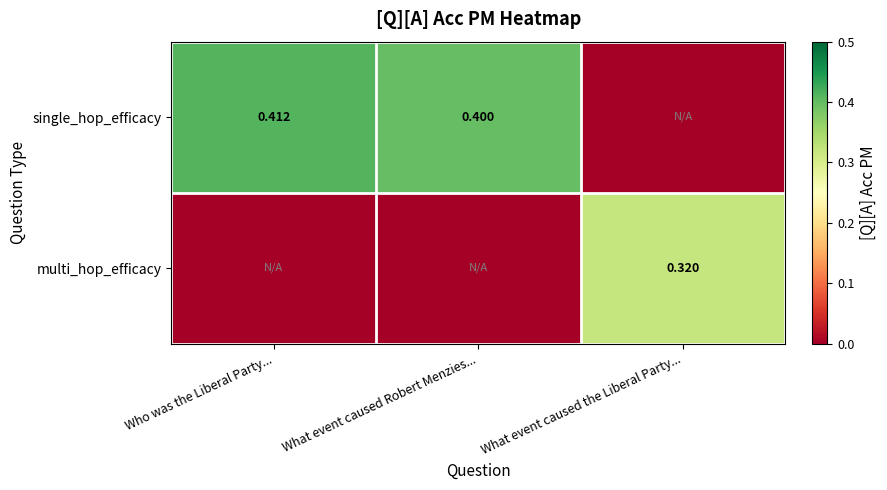

What is the difference between the highest and lowest values at What event caused Robert Menzies...?

0.4